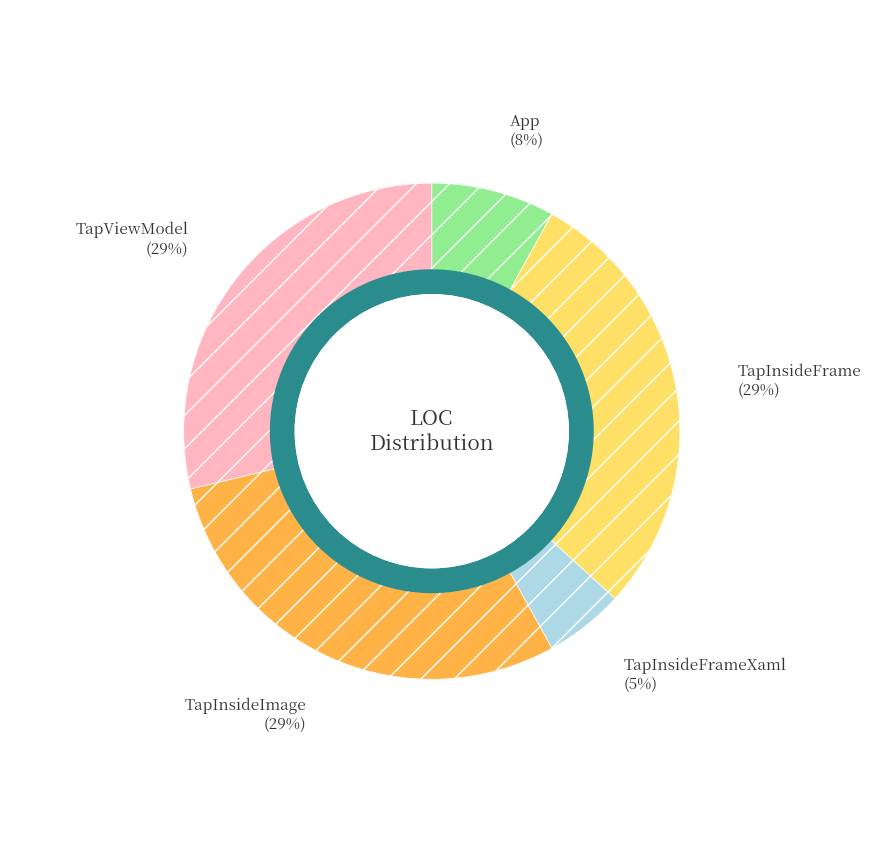

Is there a majority slice in this chart?

No